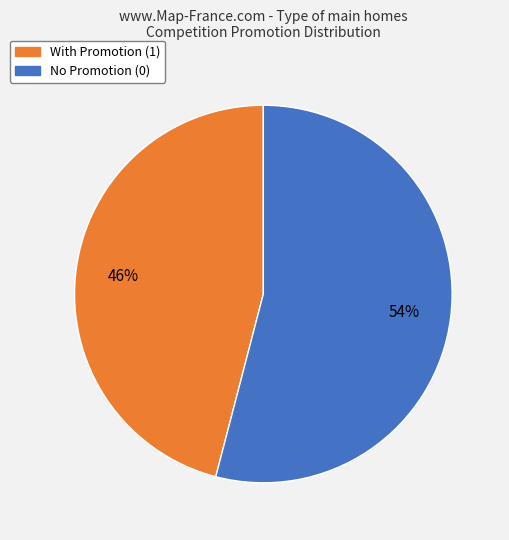

Does any single category account for the majority?

Yes